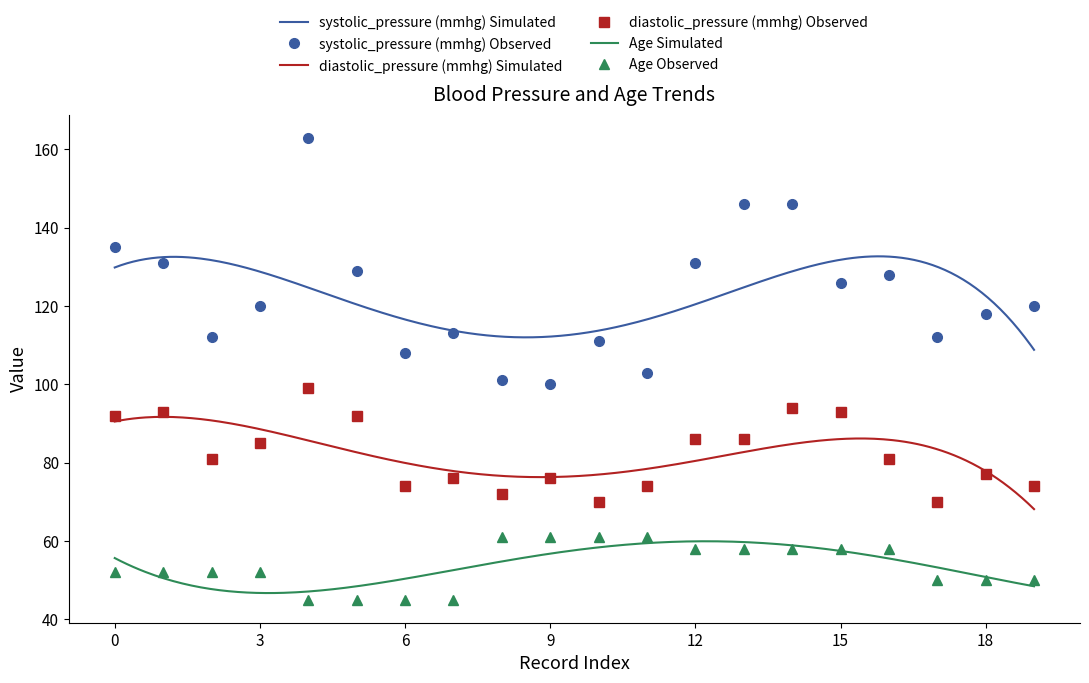

Rank the series at 19 from lowest to highest value.

Age, diastolic_pressure (mmhg), systolic_pressure (mmhg)